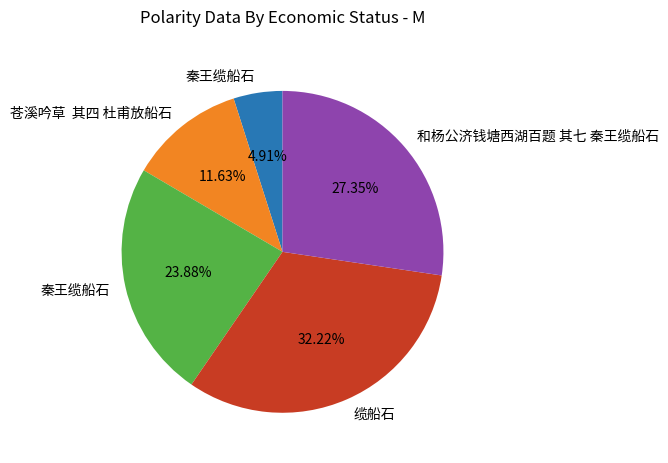

Is there a majority slice in this chart?

No